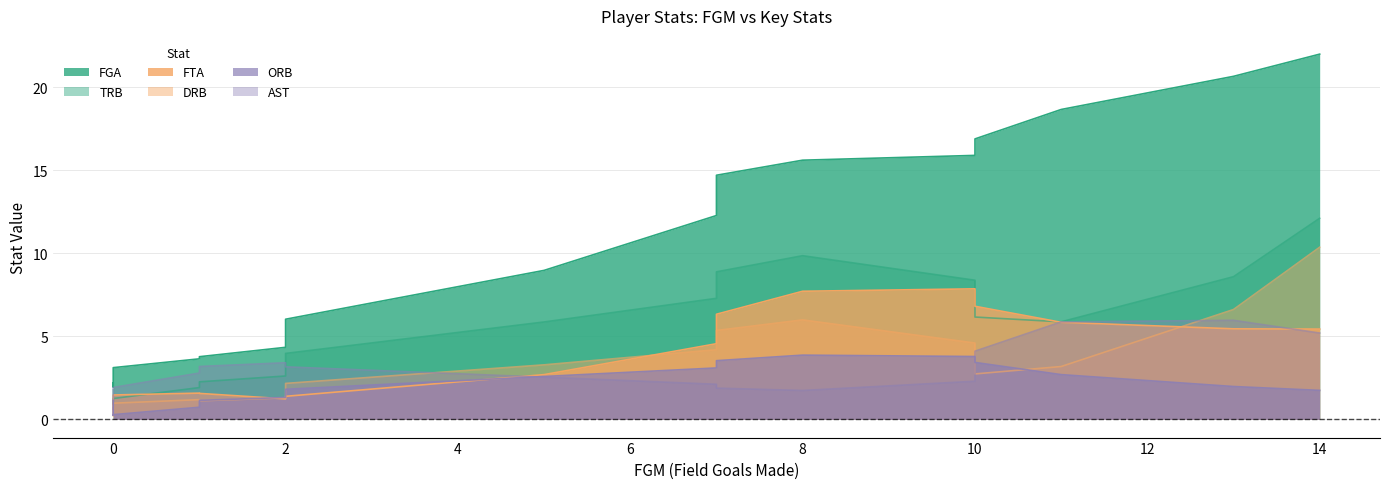

What are all the series names shown in the legend?

FGA, TRB, FTA, DRB, ORB, AST